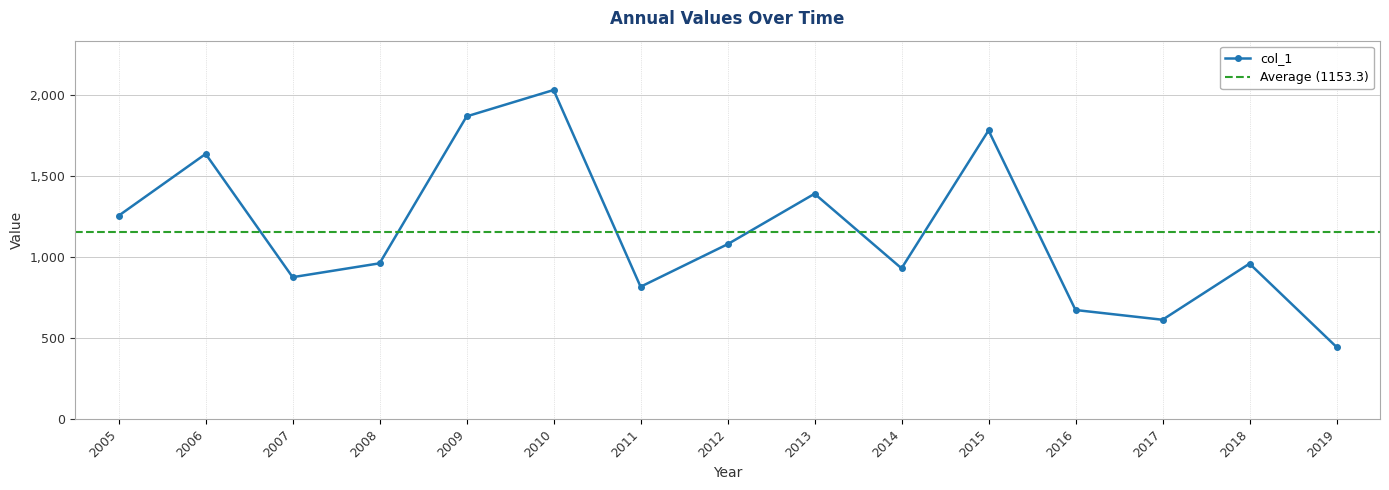

In col_1, how many points are lower than both neighbors (excluding endpoints)?

4